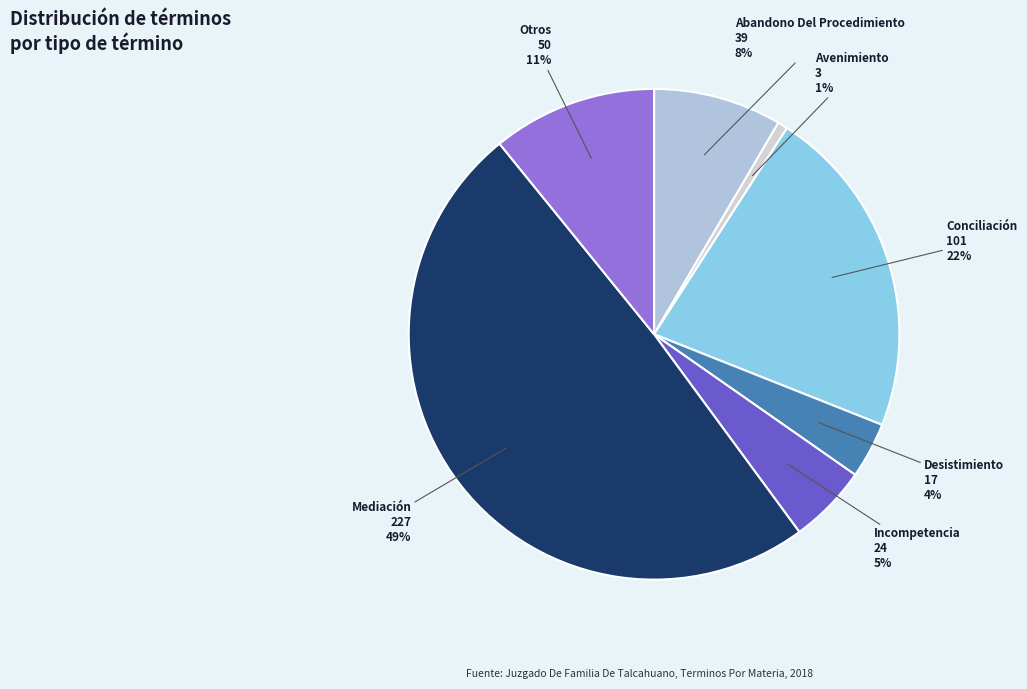

Is the sum of Desistimiento and Mediación greater than half?

Yes